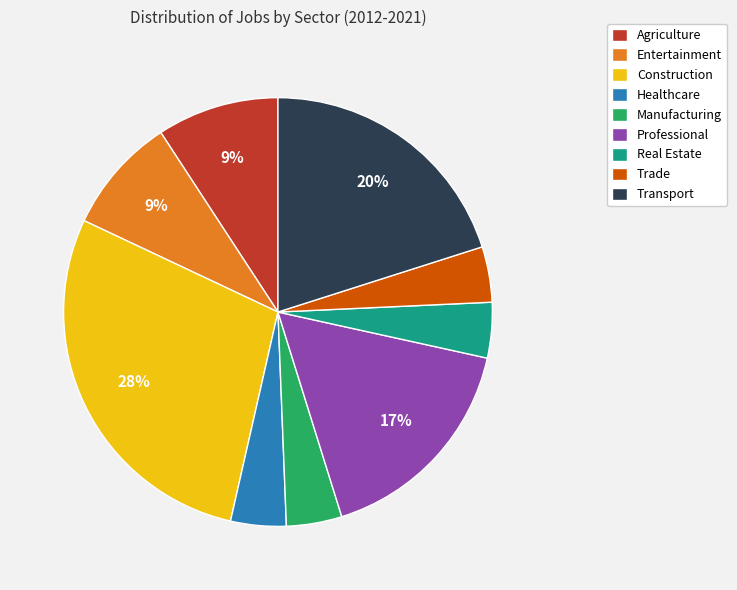

How many slices are in this pie chart?

9